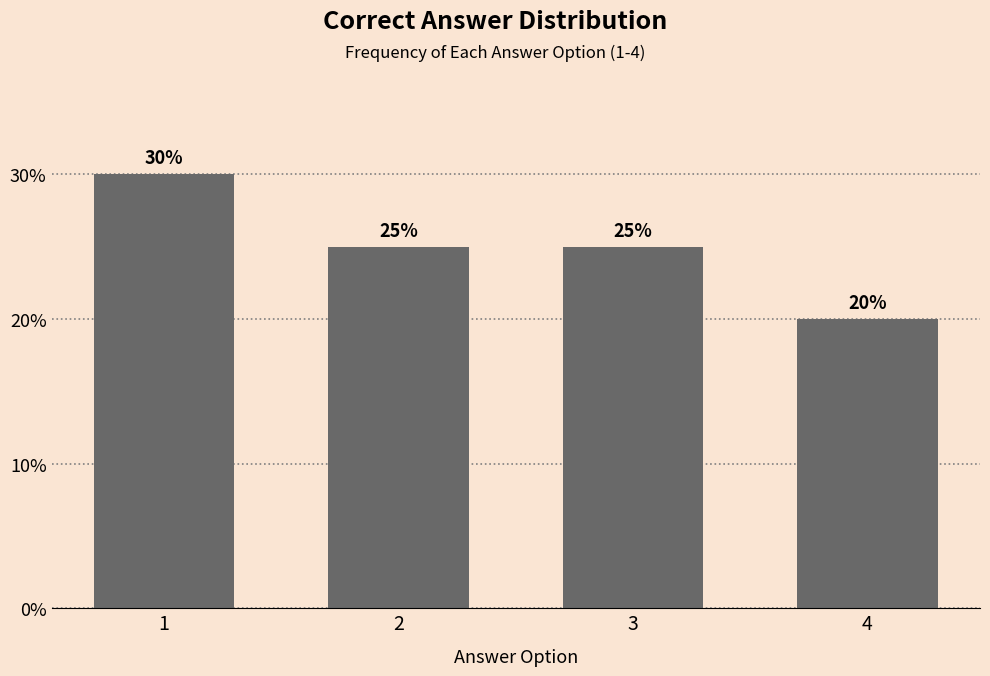

Reading right to left, transcribe all the data shown in this chart.

4=20	3=25	2=25	1=30